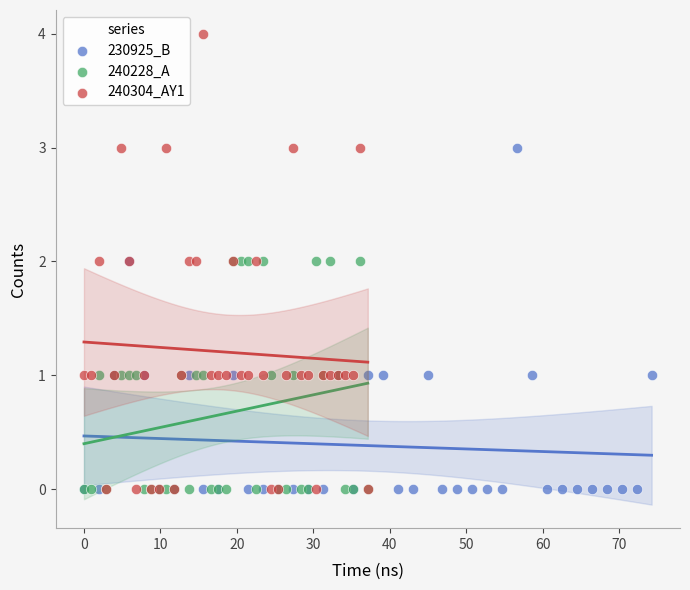

Which series reaches the maximum Y coordinate?

240304_AY1